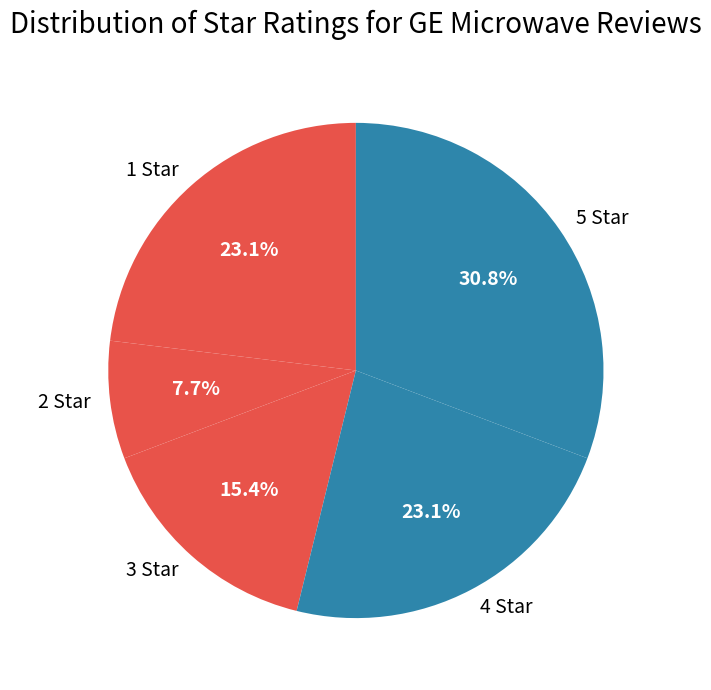

Is the sum of 4 Star and 2 Star greater than half?

No